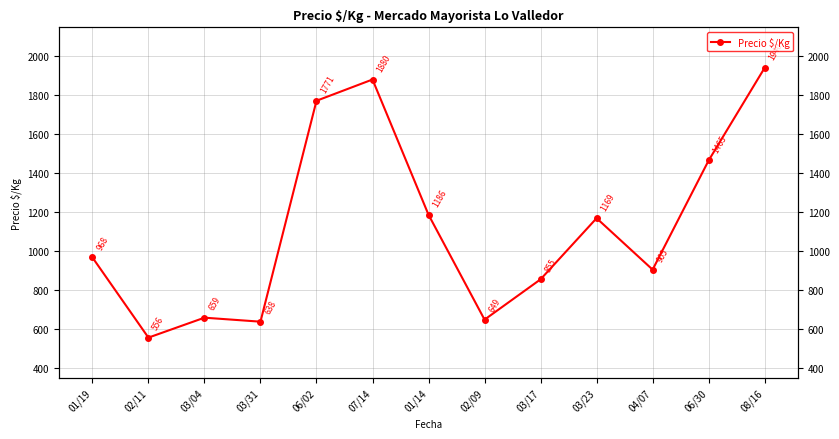

At which label is the value closest to 1248?

01/14